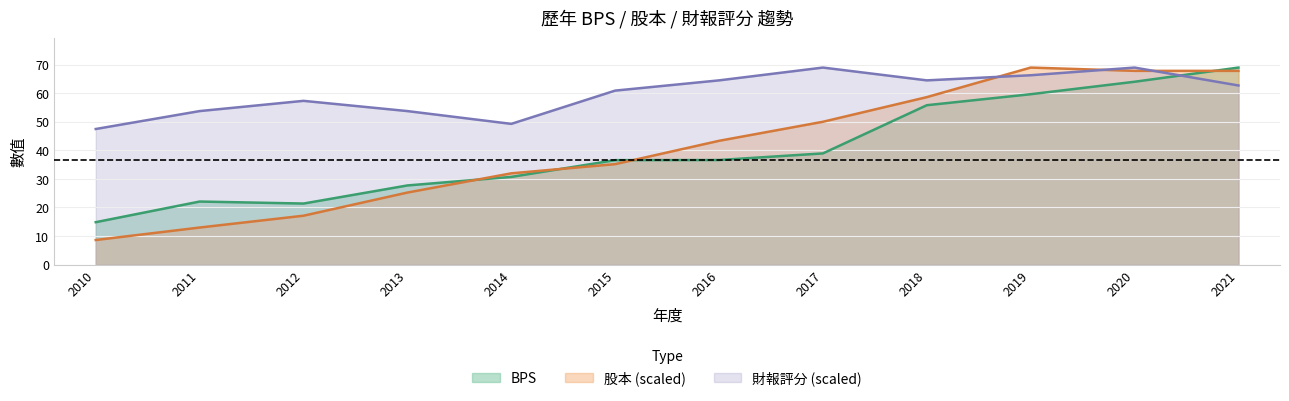

At which label does BPS first exceed 36?

2015